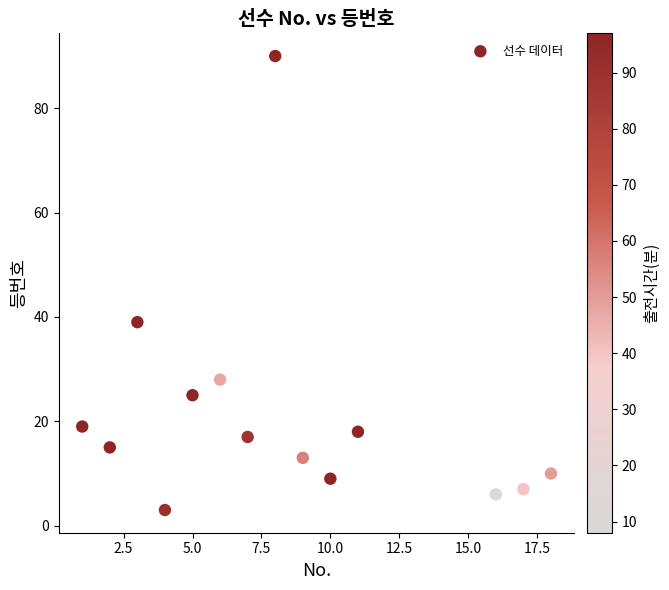

What Y value in the scatter plot is closest to 46?

39